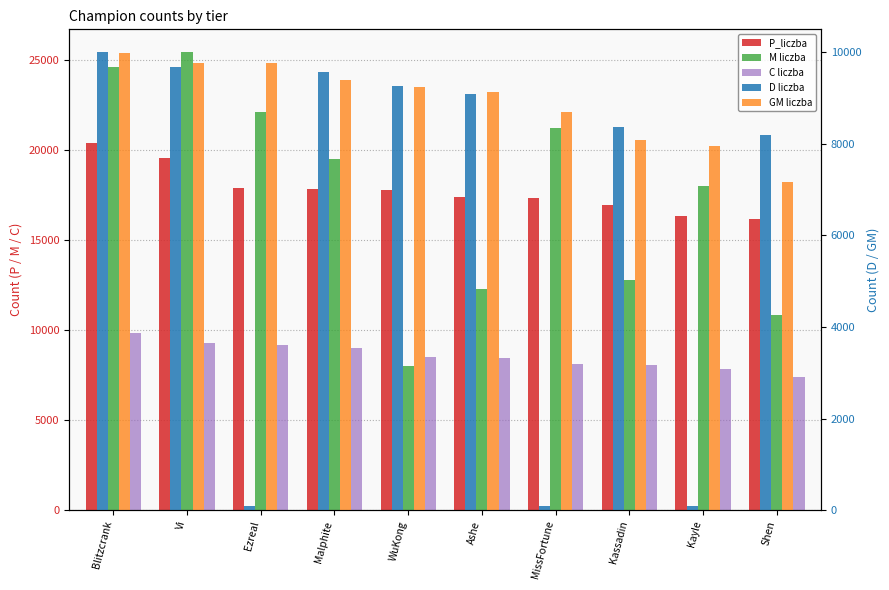

At how many categories does at least one series exceed 20206?

4